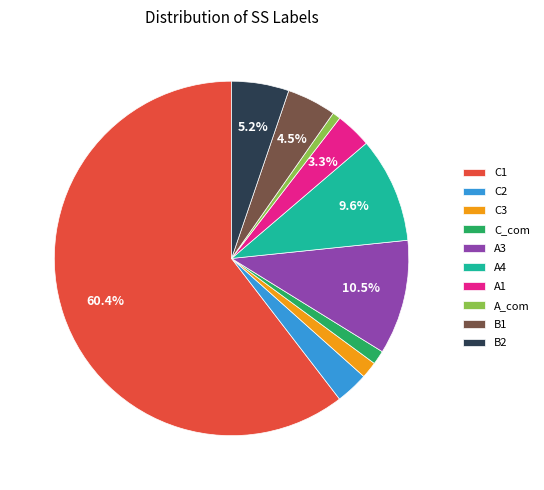

To the nearest percent, what is the combined percentage of A3 and A_com?

11%